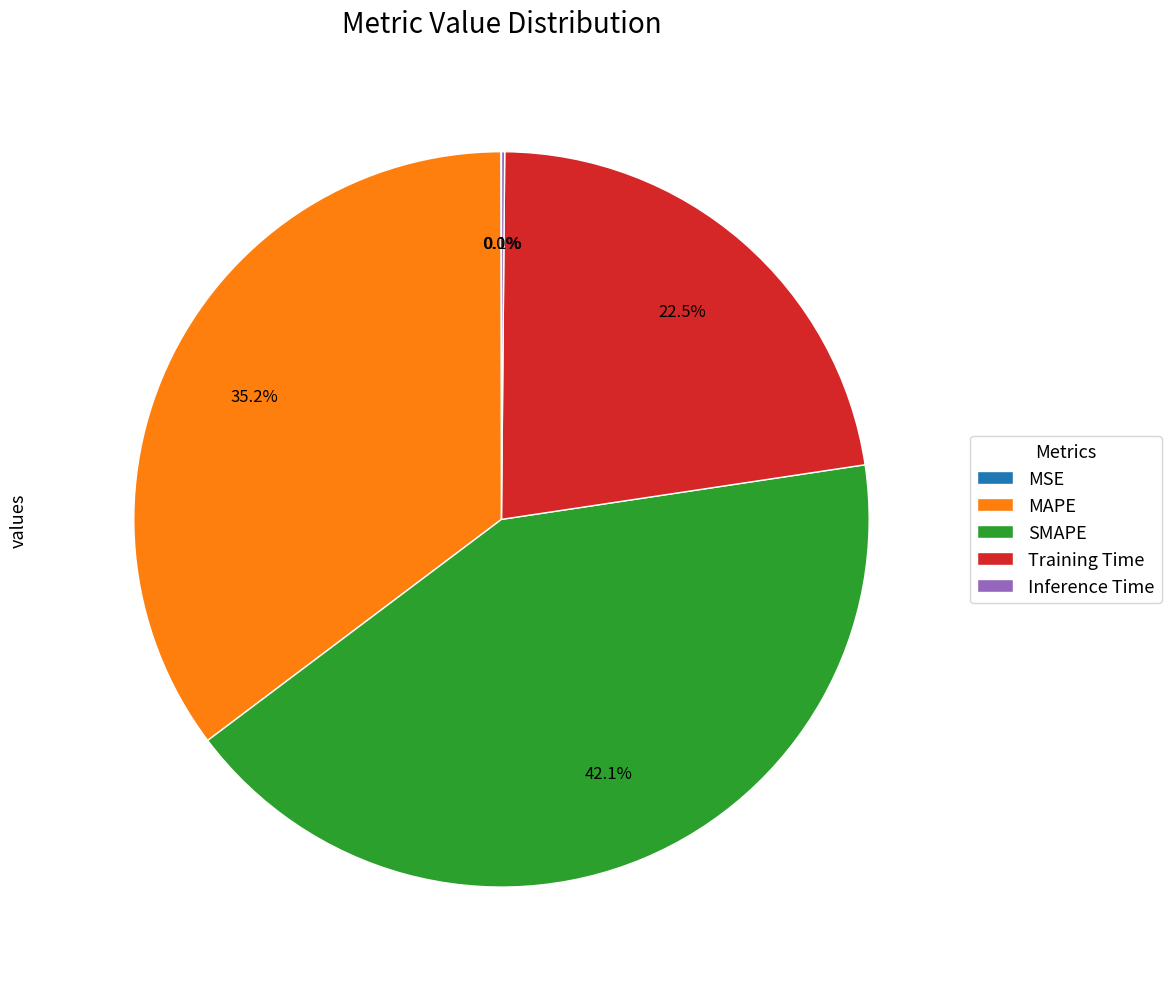

Which slice is the largest?

SMAPE